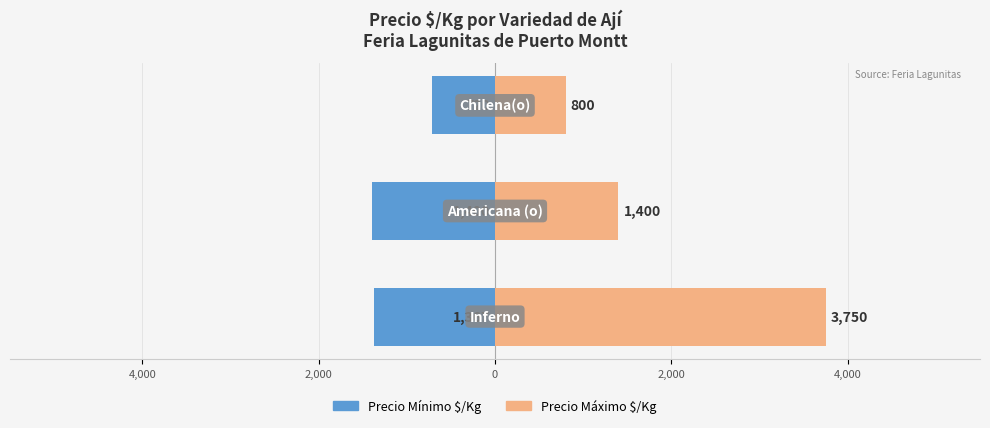

What is the maximum value shown in the chart?

3750